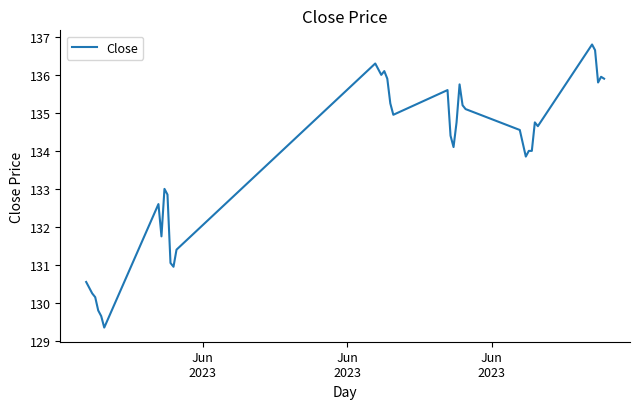

What is the maximum value shown in the chart?

136.8